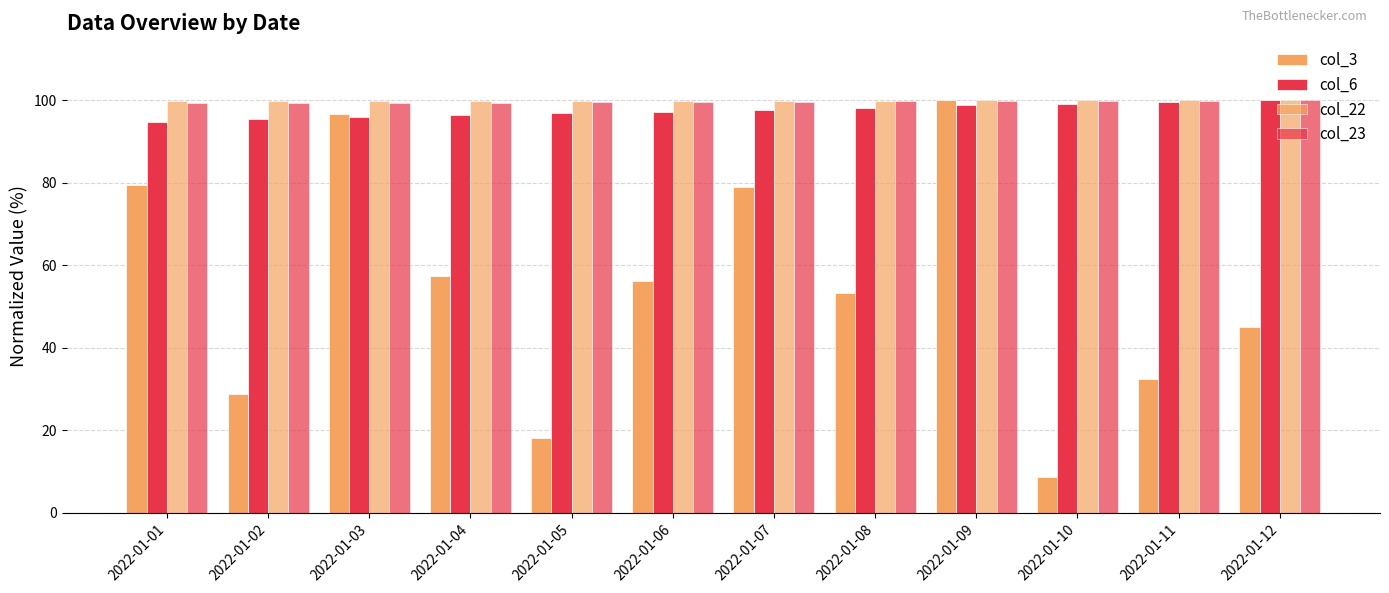

What is the lowest value of the col_22 series?

99.8